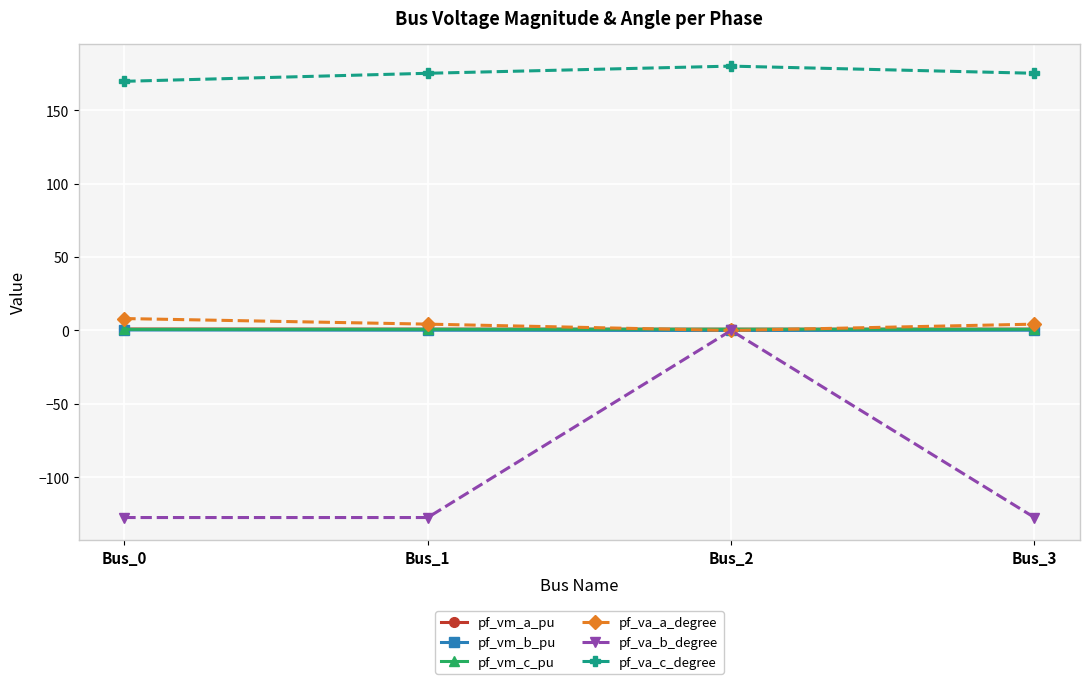

Which series has the largest range (max minus min)?

pf_va_b_degree